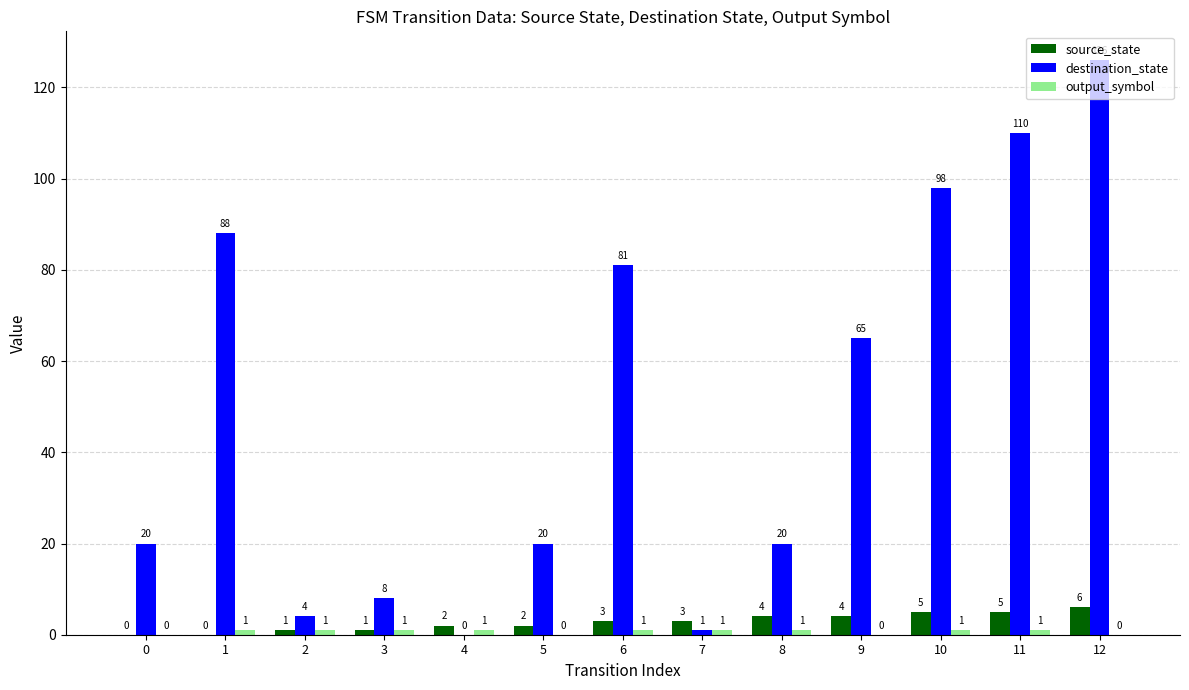

What is the total value across all series at 11?

116